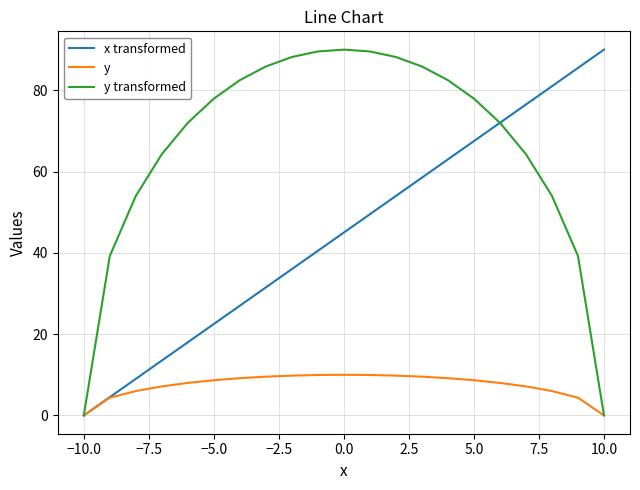

What is the difference between the second highest and second lowest values in the y transformed series?

89.5